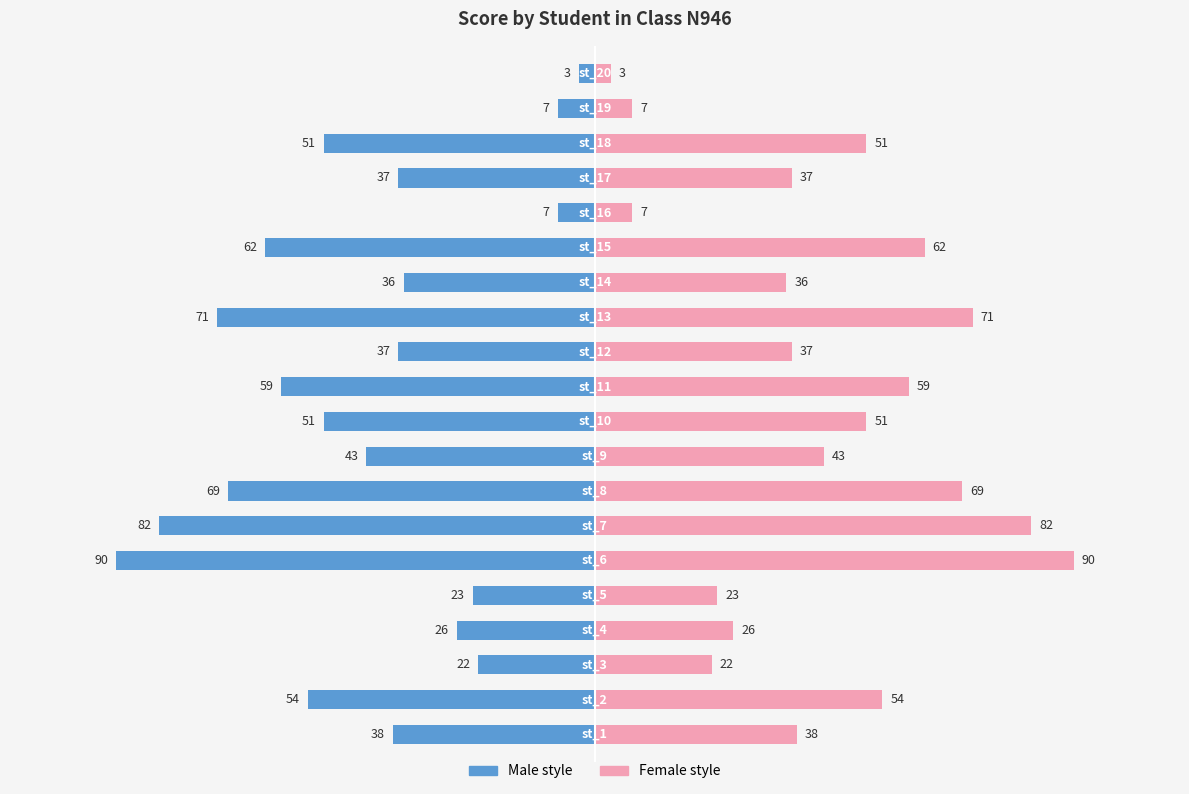

Reading left to right, transcribe all the data shown in this chart.

Left (Male style): -38	-54	-22	-26	-23	-90	-82	-69	-43	-51	-59	-37	-71	-36	-62	-7	-37	-51	-7	-3
Right (Female style): 38	54	22	26	23	90	82	69	43	51	59	37	71	36	62	7	37	51	7	3